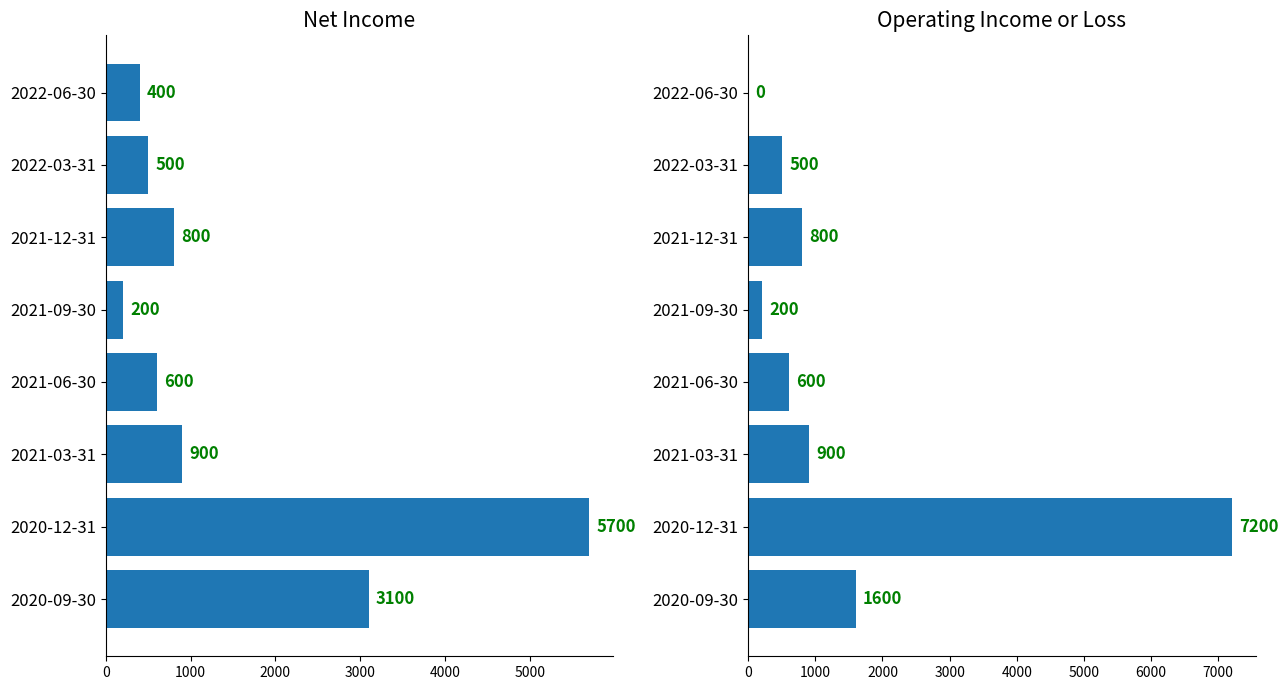

Are the bars horizontal?

Yes